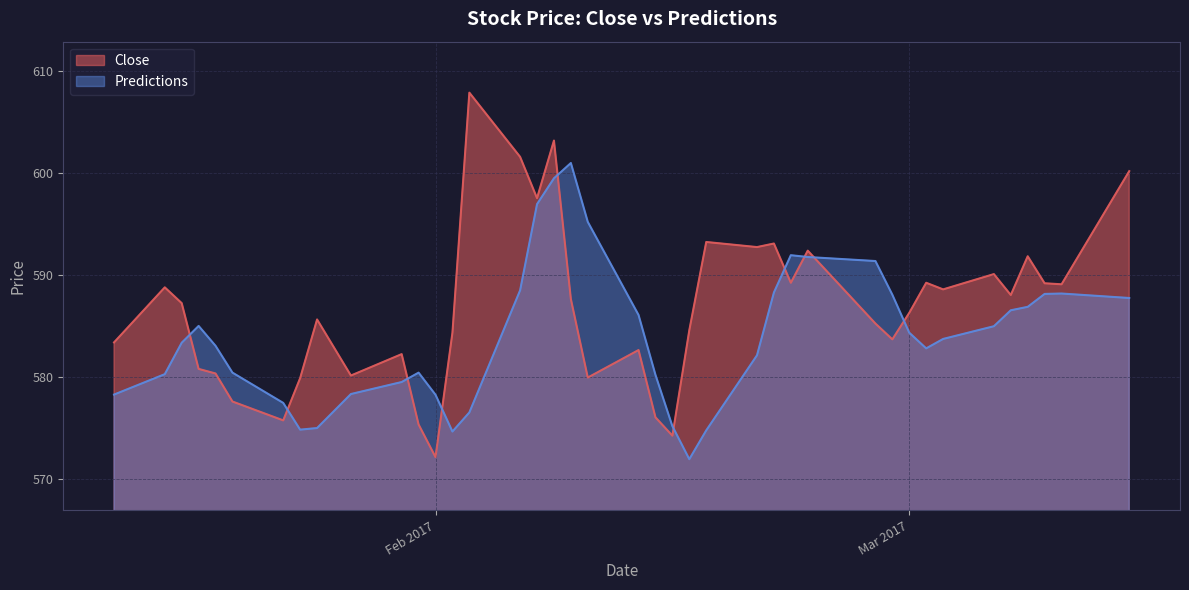

What is the value of the Close point at the 8th from the left?

579.9